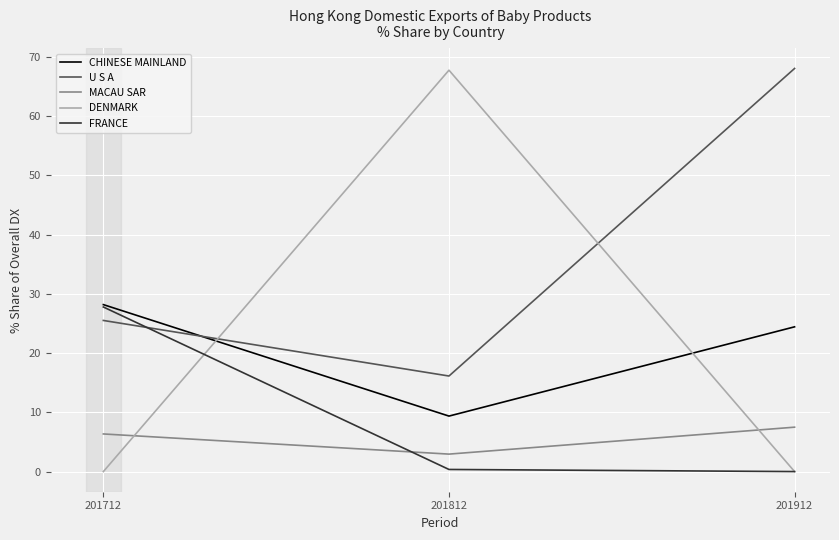

The value of CHINESE MAINLAND at 201712 is 28.2. True or false?

True